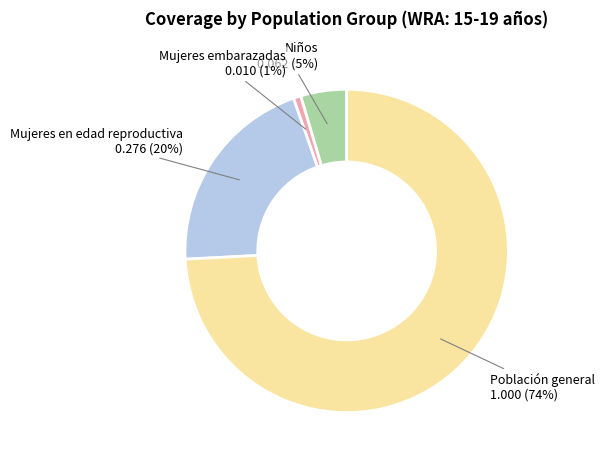

Which slice is the largest?

Población general